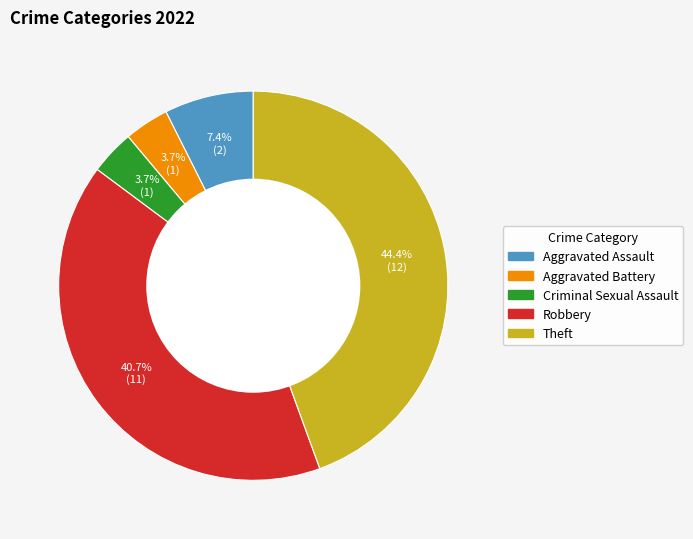

What is the largest slice in the pie chart?

Theft